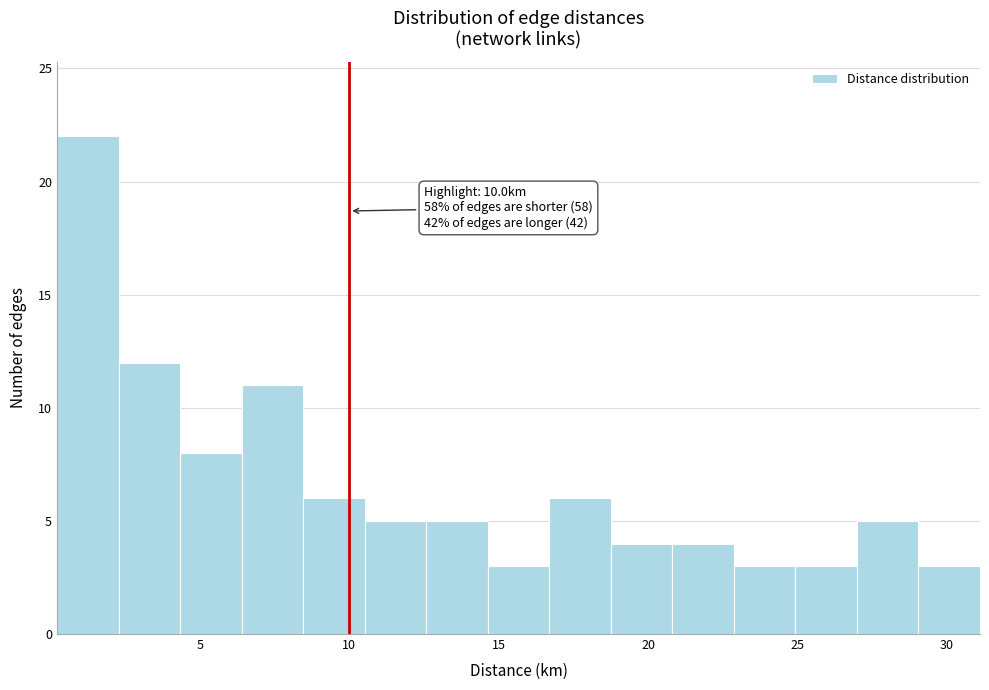

Which range on the x-axis has the tallest bar?

0.0 to 2.5